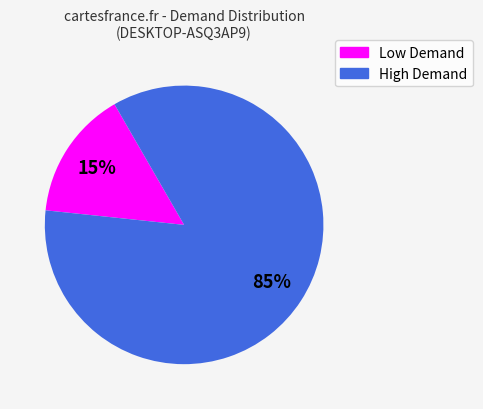

Which has a higher value, High Demand or Low Demand?

High Demand